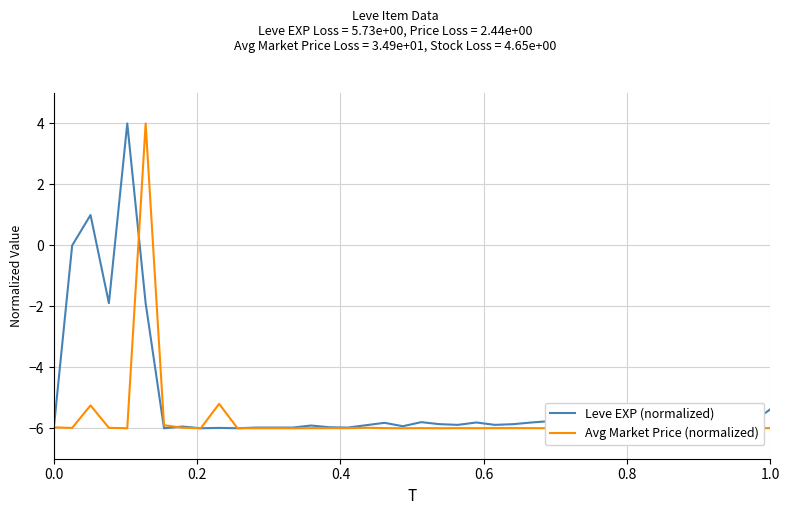

List the series in order of their overall mean, lowest first.

Avg Market Price (normalized), Leve EXP (normalized)